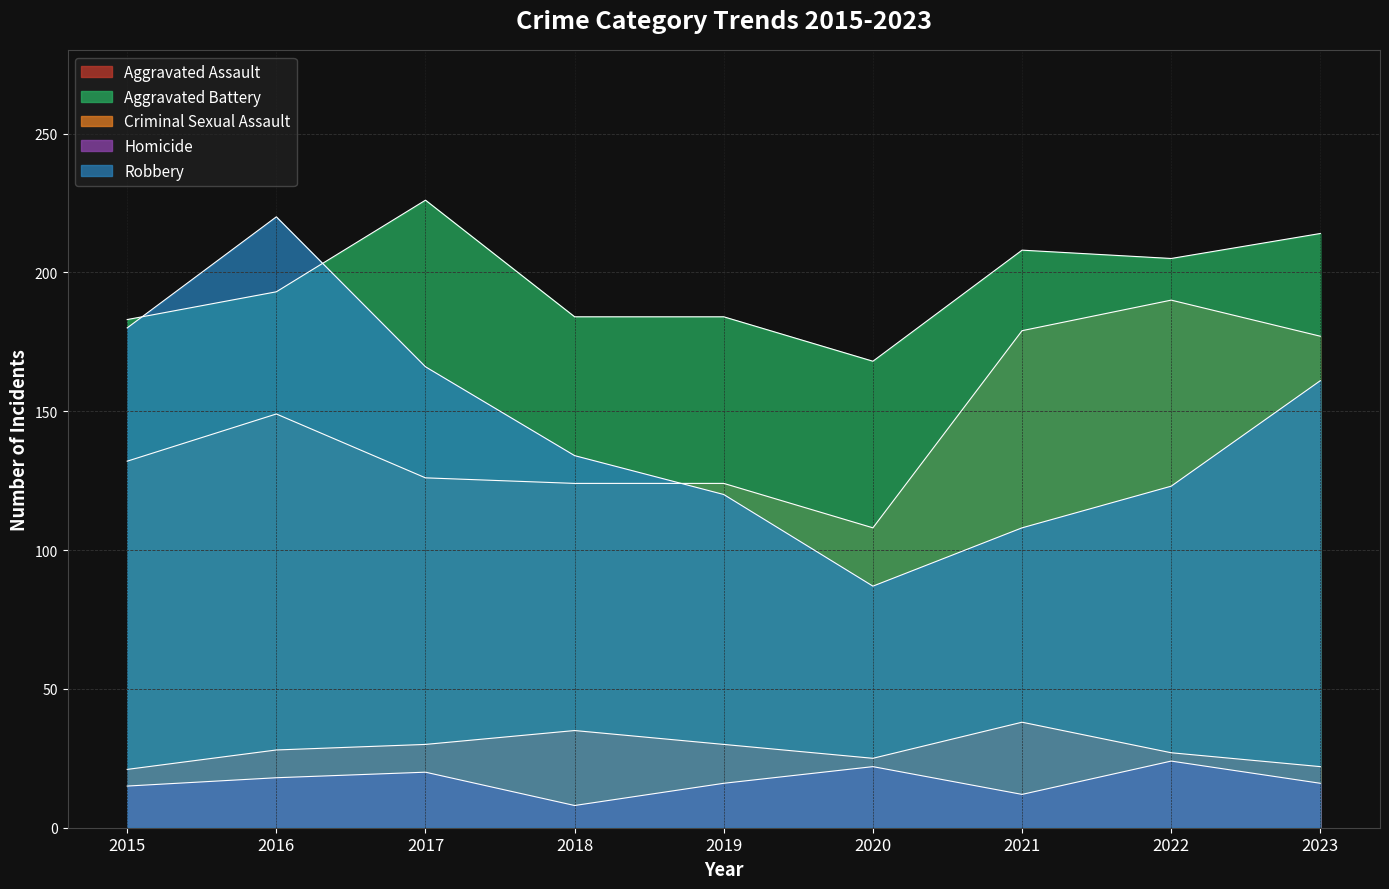

What is the sum of all Aggravated Assault values?

1309